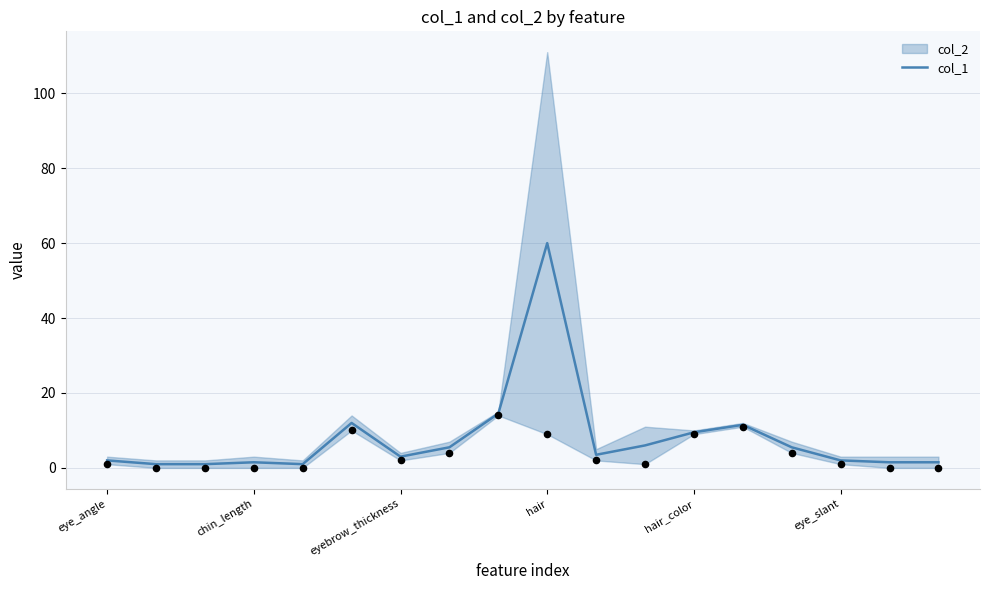

True or false: col_1 has a value of 9.5 at hair_color.

True